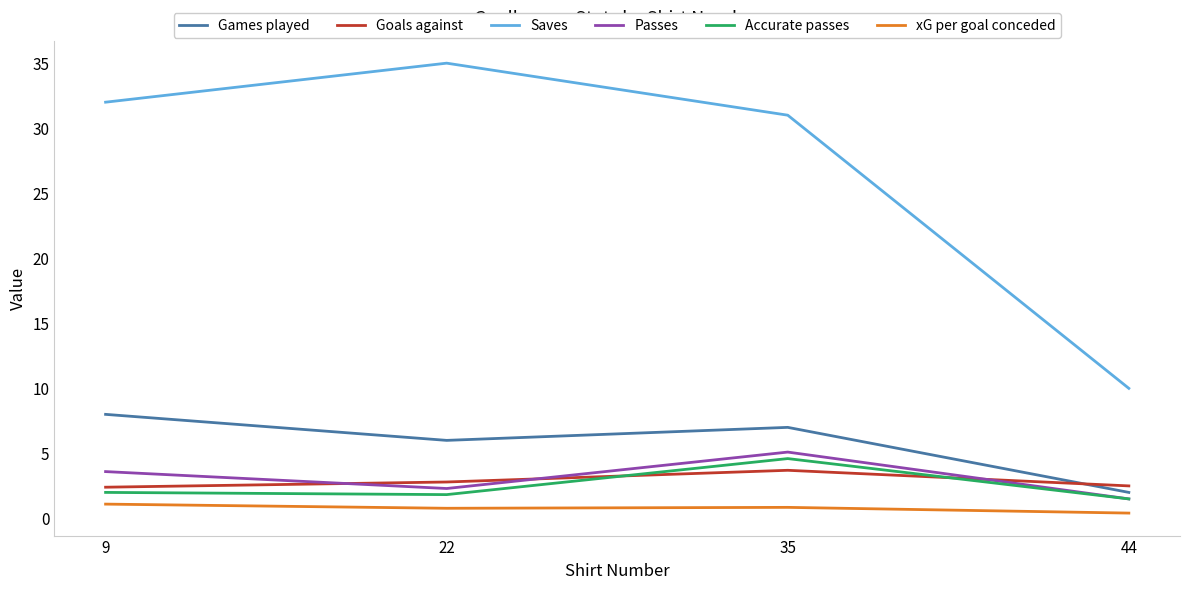

True or false: Saves has a value of 31.0 at 35.

True